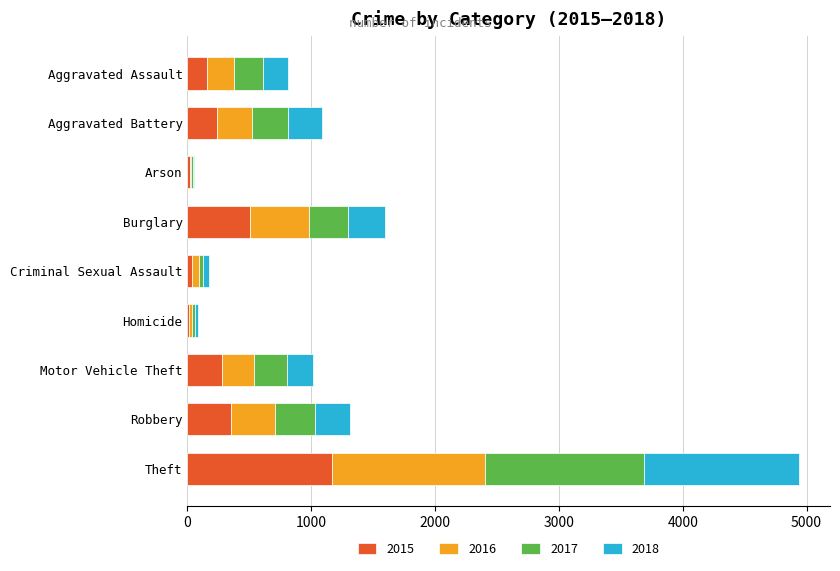

What is the maximum value for 2015?

1168